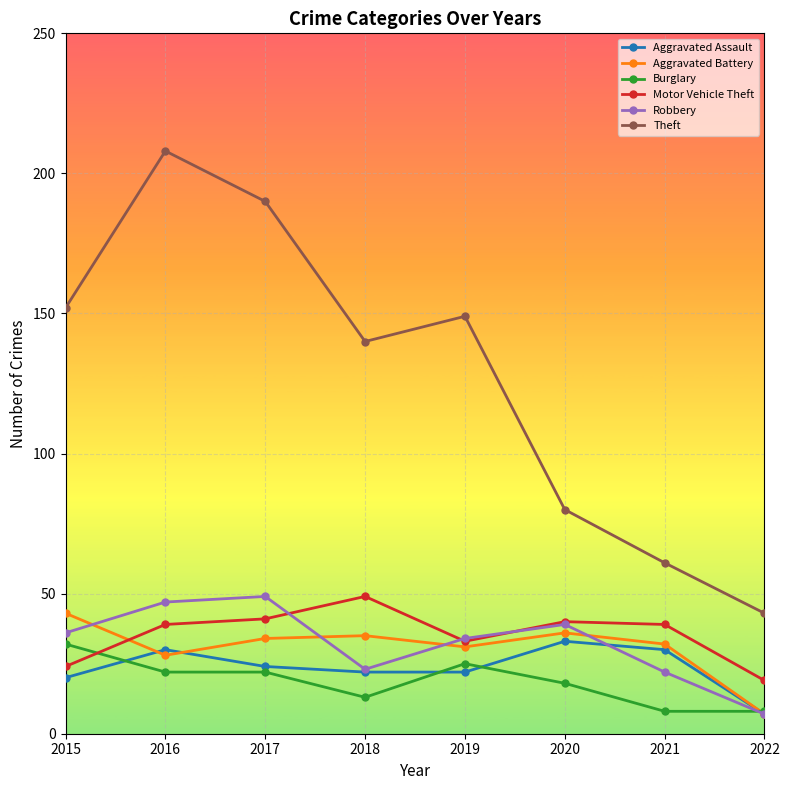

What are all the series names shown in the legend?

Aggravated Assault, Aggravated Battery, Burglary, Motor Vehicle Theft, Robbery, Theft